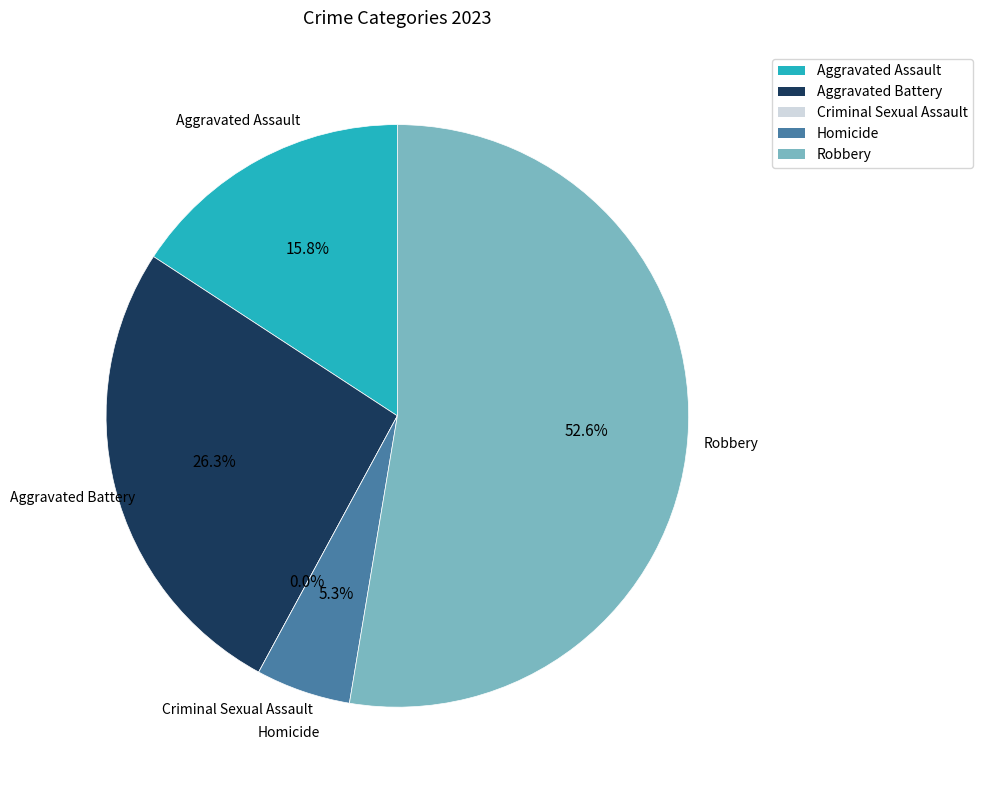

Count the number of slices in the pie.

5